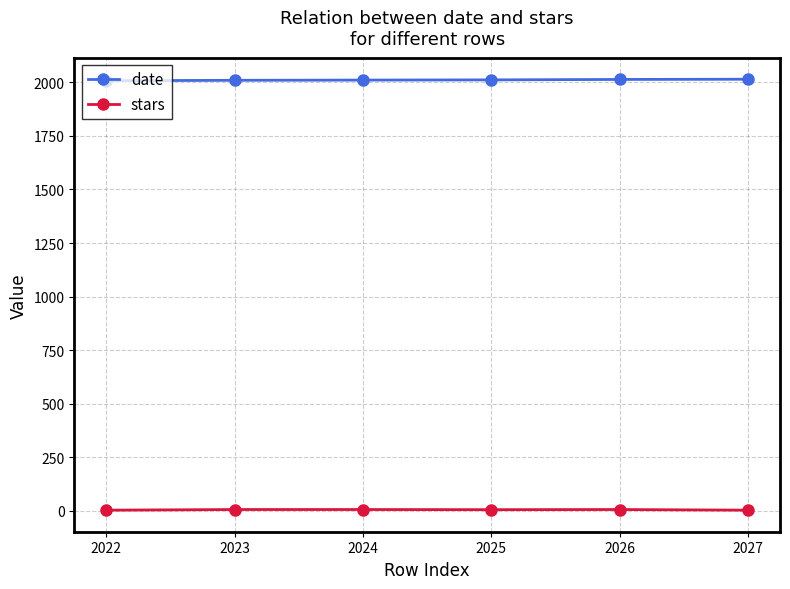

True or false: stars and date cross at least once.

False